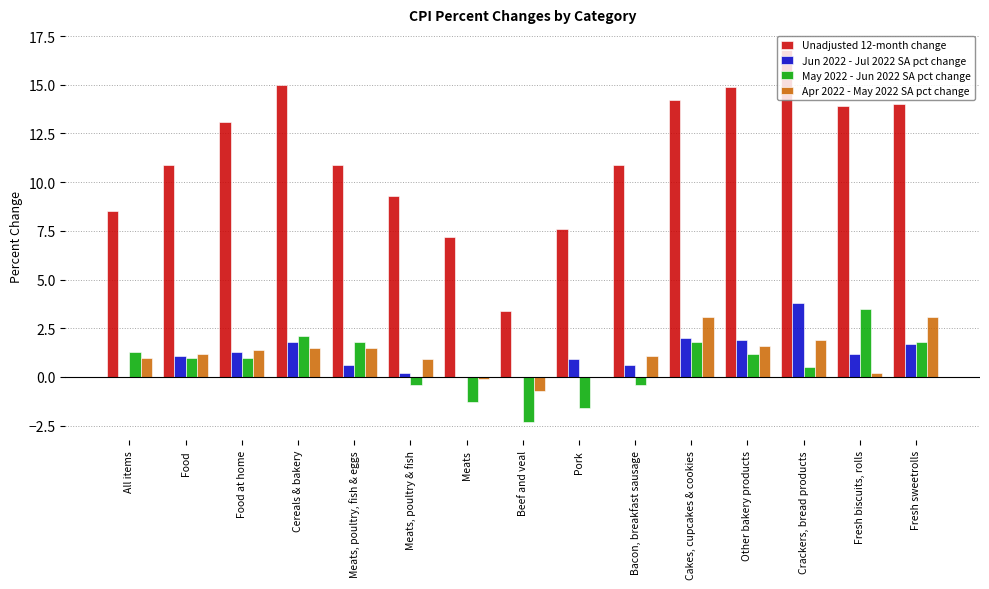

Which series has the largest total across all categories?

Unadjusted 12-month change